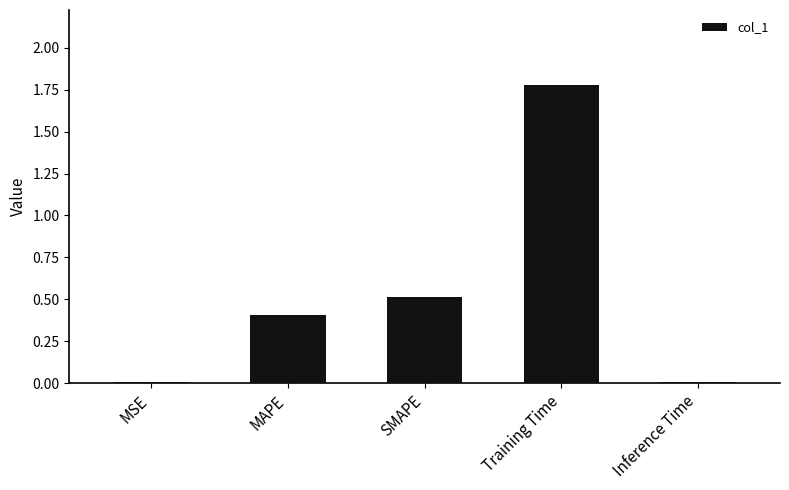

What is the greatest value displayed?

1.8